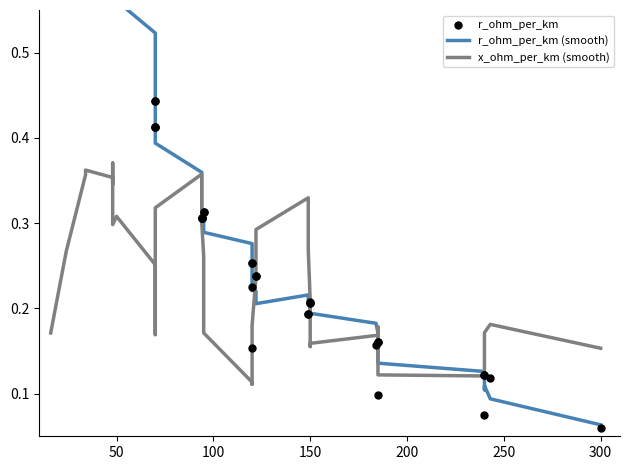

What are all the series names shown in the legend?

r_ohm_per_km (smooth), x_ohm_per_km (smooth), r_ohm_per_km